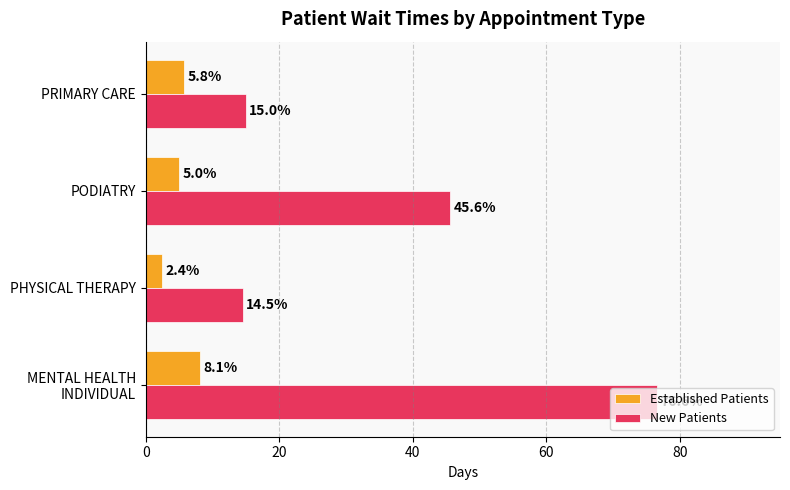

What is the smallest value displayed?

2.4